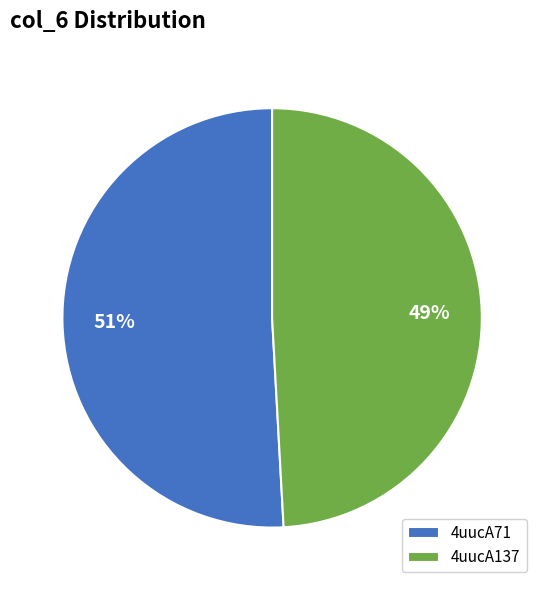

Rank the categories by value from lowest to highest.

4uucA137, 4uucA71